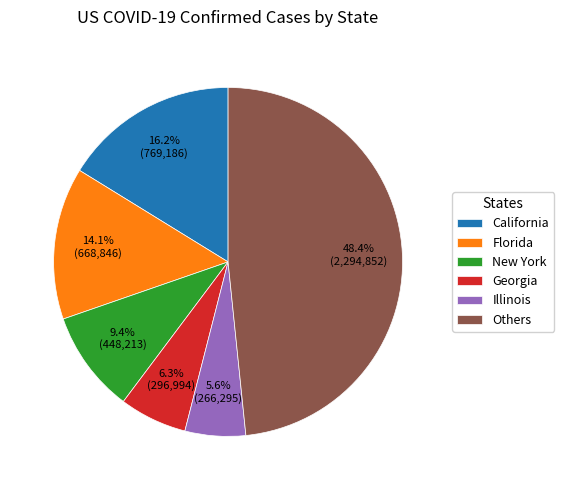

Which has a higher value, Illinois or New York?

New York